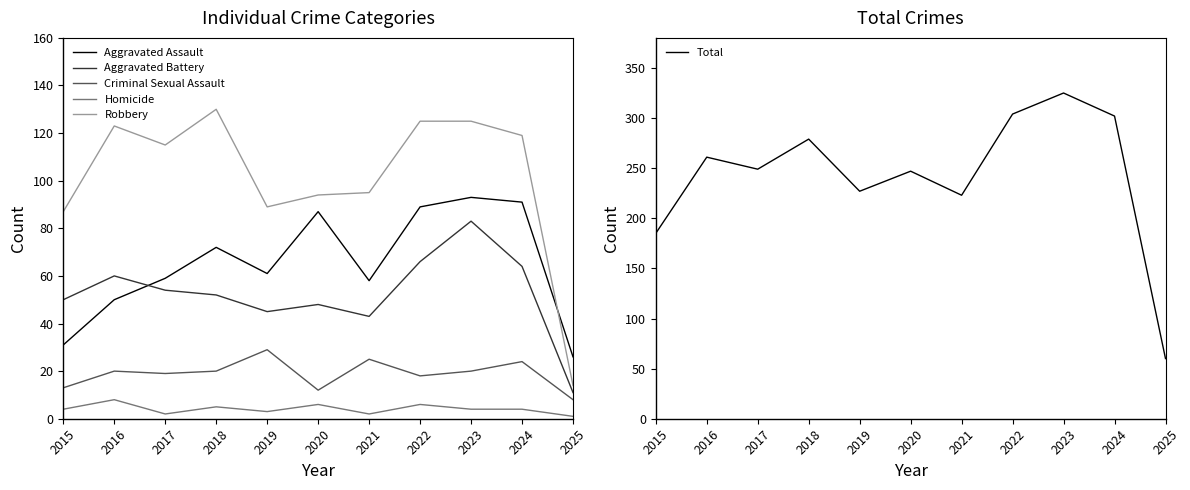

The value of Criminal Sexual Assault at 2022 is 18. True or false?

True